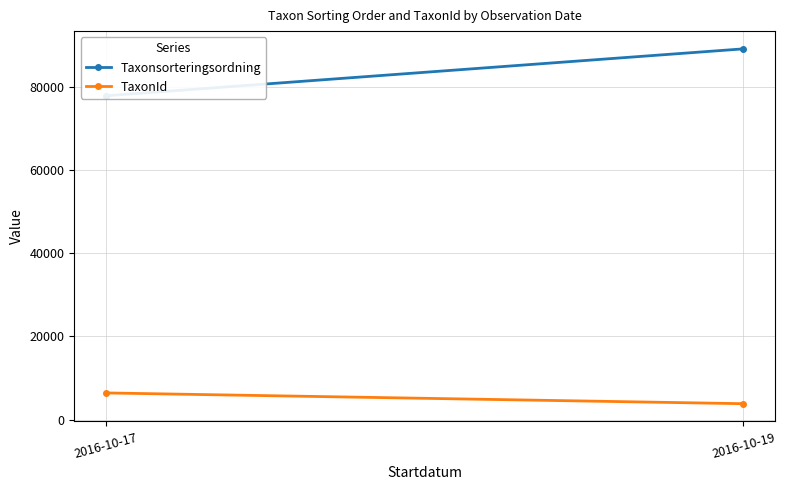

How many distinct data groups are displayed?

2